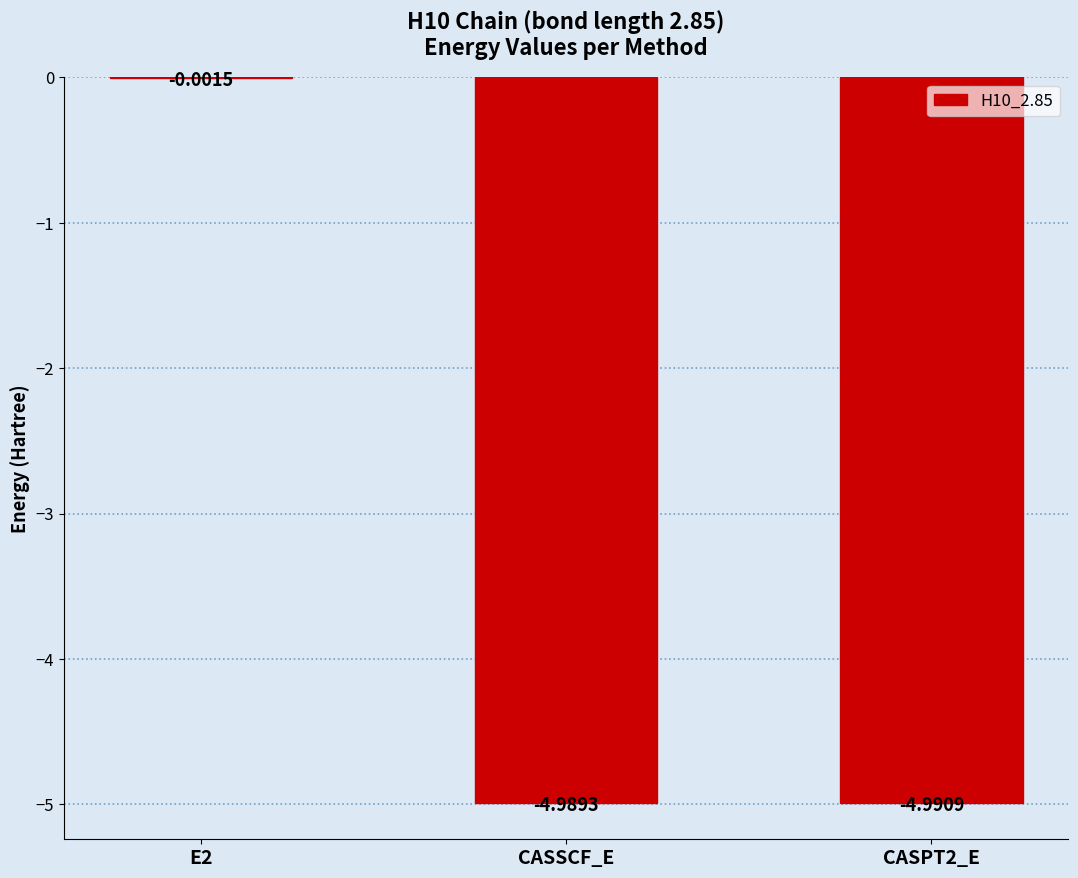

Are the bars horizontal?

No